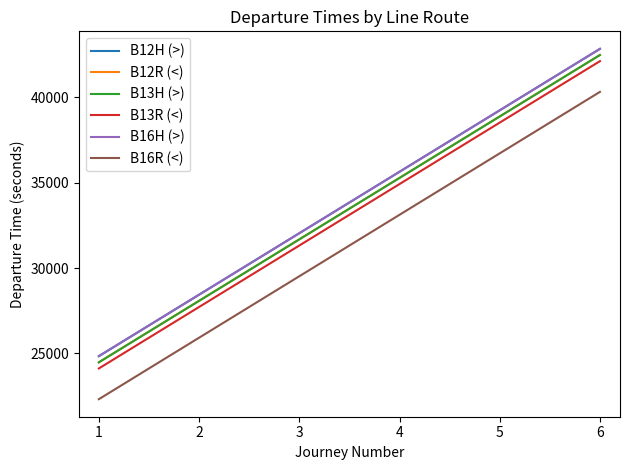

Does the chart display data point markers on the line(s)?

No